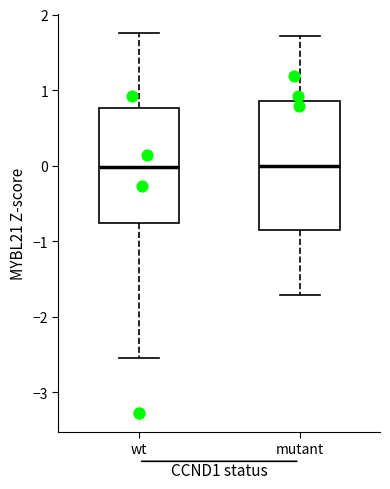

Reading left to right, transcribe this box plot: for each box, give where its median line is, the range the box spans, and where its two whiskers end, as read against the y-axis. The values are not printed on the chart, so give them approximately, as read against the axis.

wt: median 0.0, box -0.8 to 0.8, whiskers -2.5 to 1.8
mutant: median 0.0, box -0.9 to 0.9, whiskers -1.7 to 1.7